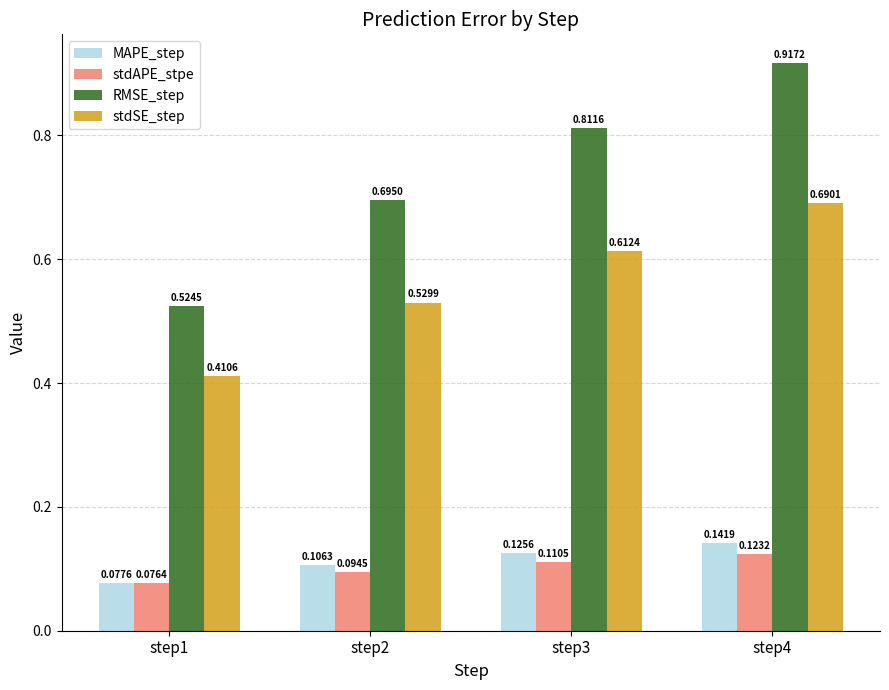

What is the sum of all stdSE_step values?

2.2